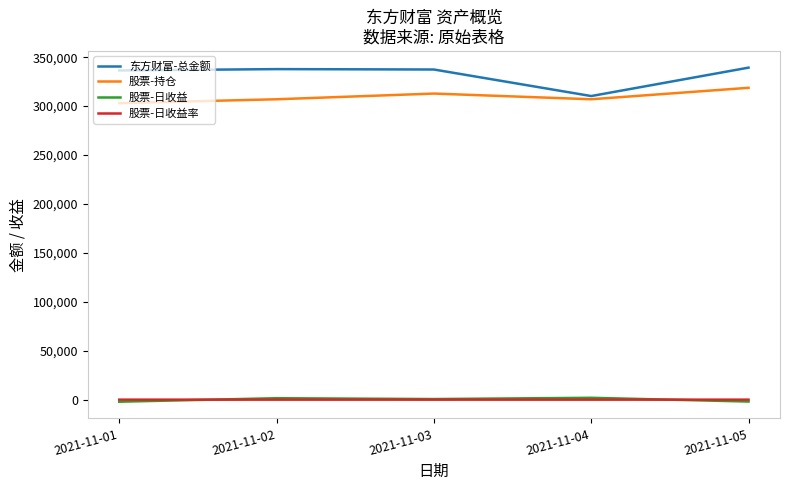

The value of 东方财富-总金额 at 2021-11-02 is 337771.5. True or false?

True